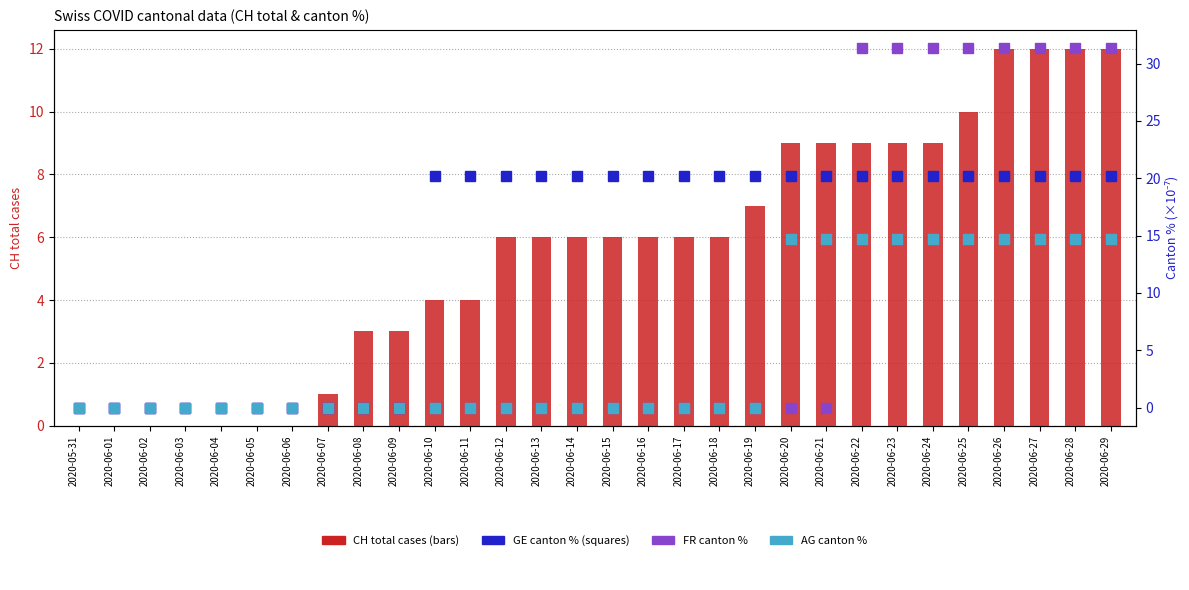

Reading left to right, transcribe all the data shown in this chart.

CH total cases: 2020-05-31=0.0	2020-06-01=0.0	2020-06-02=0.0	2020-06-03=0.0	2020-06-04=0.0	2020-06-05=0.0	2020-06-06=0.0	2020-06-07=1.0	2020-06-08=3.0	2020-06-09=3.0	2020-06-10=4.0	2020-06-11=4.0	2020-06-12=6.0	2020-06-13=6.0	2020-06-14=6.0	2020-06-15=6.0	2020-06-16=6.0	2020-06-17=6.0	2020-06-18=6.0	2020-06-19=7.0	2020-06-20=9.0	2020-06-21=9.0	2020-06-22=9.0	2020-06-23=9.0	2020-06-24=9.0	2020-06-25=10.0	2020-06-26=12.0	2020-06-27=12.0	2020-06-28=12.0	2020-06-29=12.0
GE %: 2020-05-31=0.0	2020-06-01=0.0	2020-06-02=0.0	2020-06-03=0.0	2020-06-04=0.0	2020-06-05=0.0	2020-06-06=0.0	2020-06-07=0.0	2020-06-08=0.0	2020-06-09=0.0	2020-06-10=20.2	2020-06-11=20.2	2020-06-12=20.2	2020-06-13=20.2	2020-06-14=20.2	2020-06-15=20.2	2020-06-16=20.2	2020-06-17=20.2	2020-06-18=20.2	2020-06-19=20.2	2020-06-20=20.2	2020-06-21=20.2	2020-06-22=20.2	2020-06-23=20.2	2020-06-24=20.2	2020-06-25=20.2	2020-06-26=20.2	2020-06-27=20.2	2020-06-28=20.2	2020-06-29=20.2
FR %: 2020-05-31=0.0	2020-06-01=0.0	2020-06-02=0.0	2020-06-03=0.0	2020-06-04=0.0	2020-06-05=0.0	2020-06-06=0.0	2020-06-07=0.0	2020-06-08=0.0	2020-06-09=0.0	2020-06-10=0.0	2020-06-11=0.0	2020-06-12=0.0	2020-06-13=0.0	2020-06-14=0.0	2020-06-15=0.0	2020-06-16=0.0	2020-06-17=0.0	2020-06-18=0.0	2020-06-19=0.0	2020-06-20=0.0	2020-06-21=0.0	2020-06-22=31.4	2020-06-23=31.4	2020-06-24=31.4	2020-06-25=31.4	2020-06-26=31.4	2020-06-27=31.4	2020-06-28=31.4	2020-06-29=31.4
AG %: 2020-05-31=0.0	2020-06-01=0.0	2020-06-02=0.0	2020-06-03=0.0	2020-06-04=0.0	2020-06-05=0.0	2020-06-06=0.0	2020-06-07=0.0	2020-06-08=0.0	2020-06-09=0.0	2020-06-10=0.0	2020-06-11=0.0	2020-06-12=0.0	2020-06-13=0.0	2020-06-14=0.0	2020-06-15=0.0	2020-06-16=0.0	2020-06-17=0.0	2020-06-18=0.0	2020-06-19=0.0	2020-06-20=14.7	2020-06-21=14.7	2020-06-22=14.7	2020-06-23=14.7	2020-06-24=14.7	2020-06-25=14.7	2020-06-26=14.7	2020-06-27=14.7	2020-06-28=14.7	2020-06-29=14.7